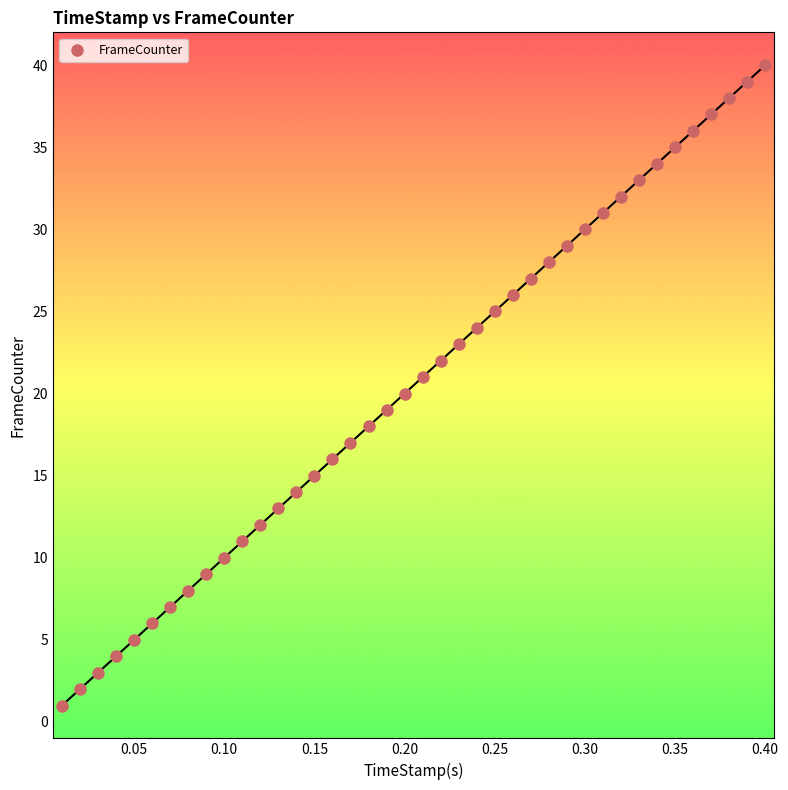

What is the range of Y values (max minus min)?

39